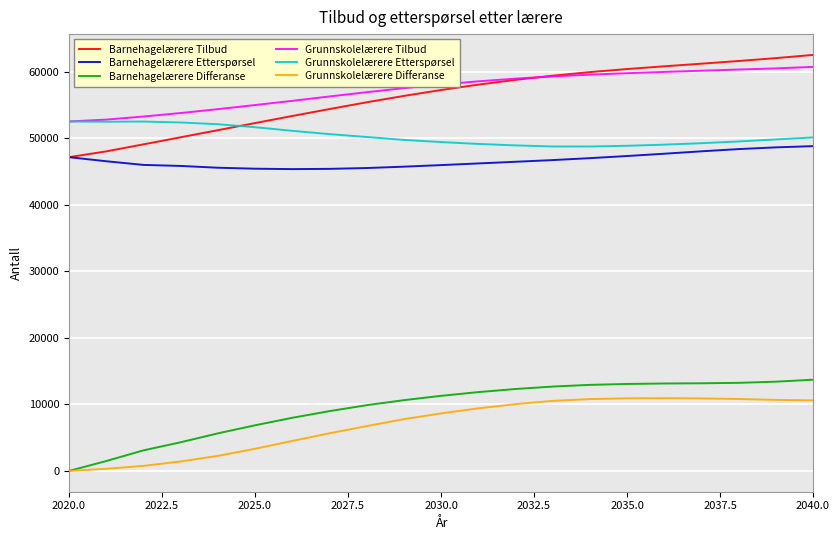

Which series has the widest spread of values?

Barnehagelærere Tilbud